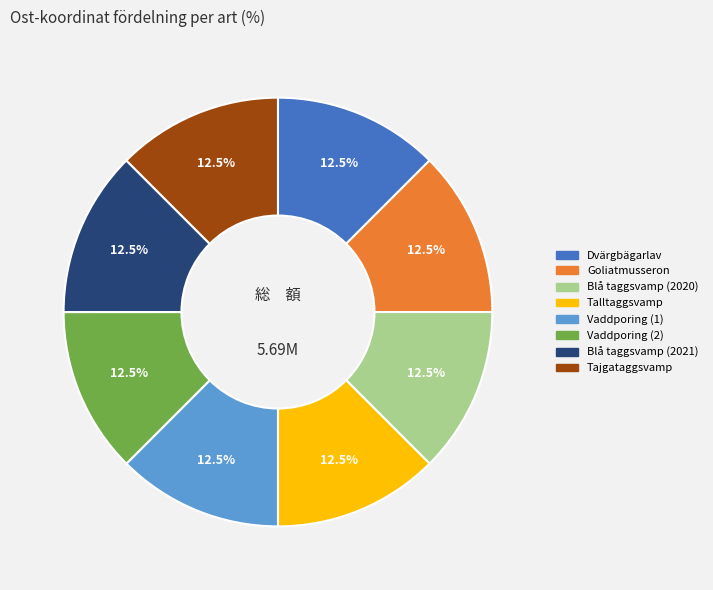

What percentage do Tajgataggsvamp and Blå taggsvamp (2021) together represent?

25.0%